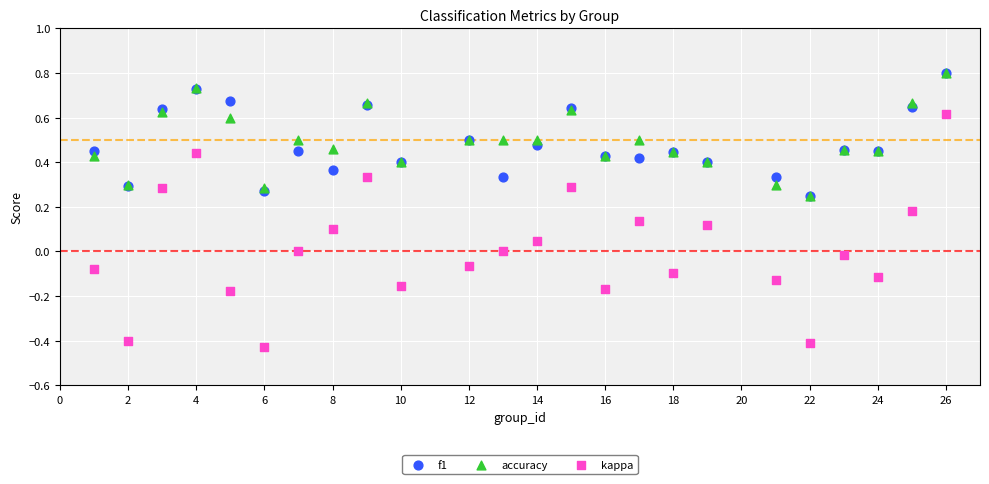

Which series contains the lowest Y value?

kappa